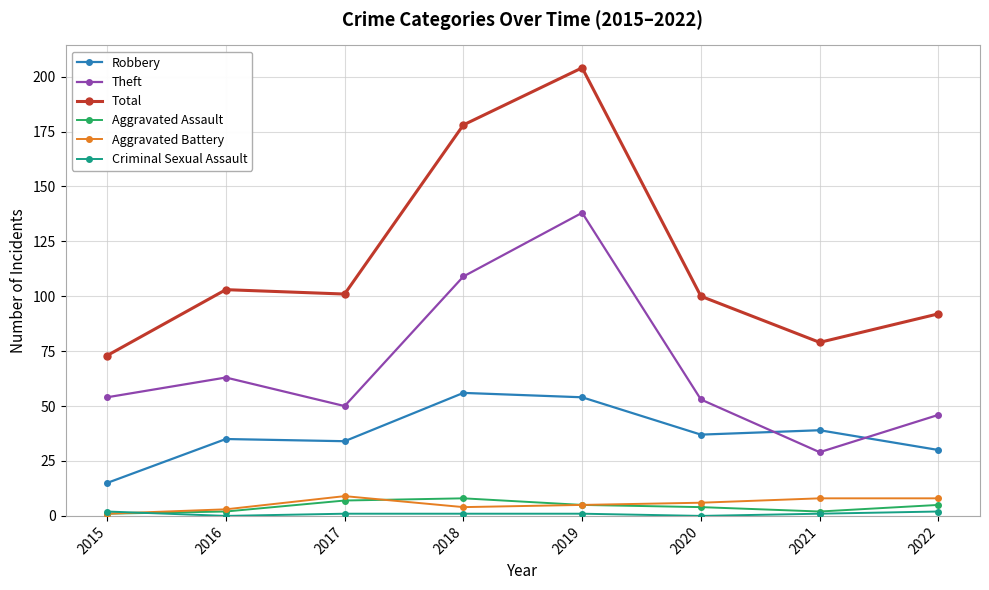

Between 2017 and 2018, which series saw the biggest shift?

Total